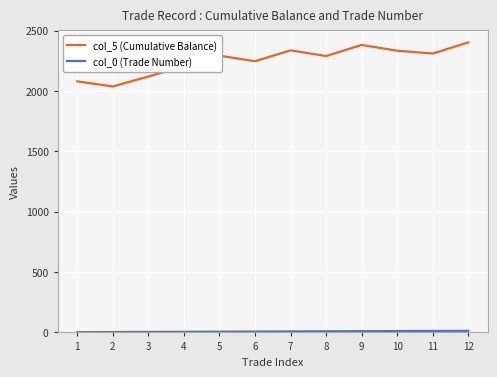

What is the greatest value displayed?

2403